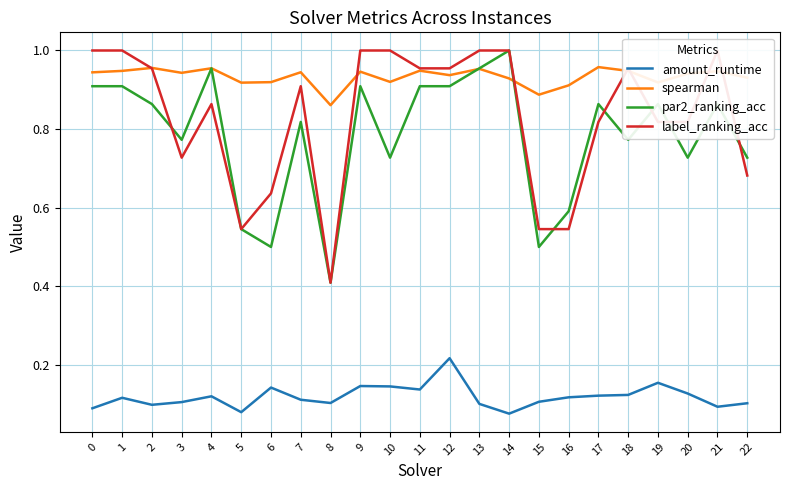

How many lines are shown in the chart?

4